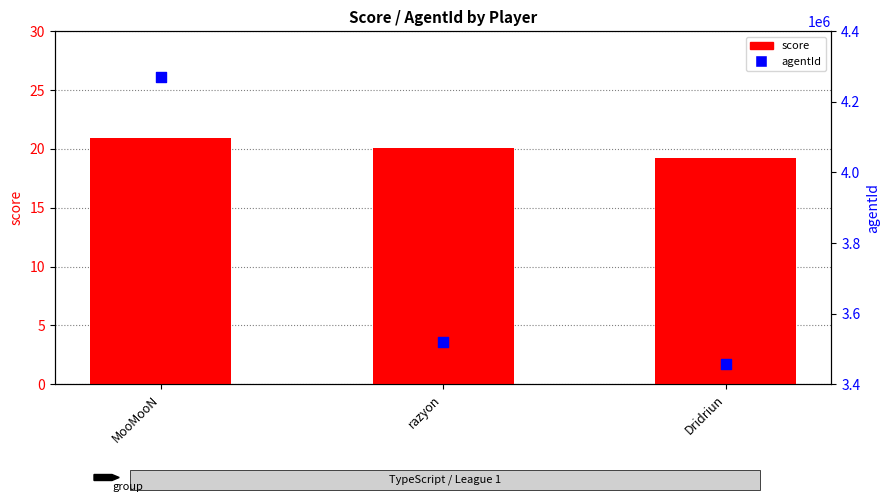

At how many categories does at least one series exceed 1516882?

3